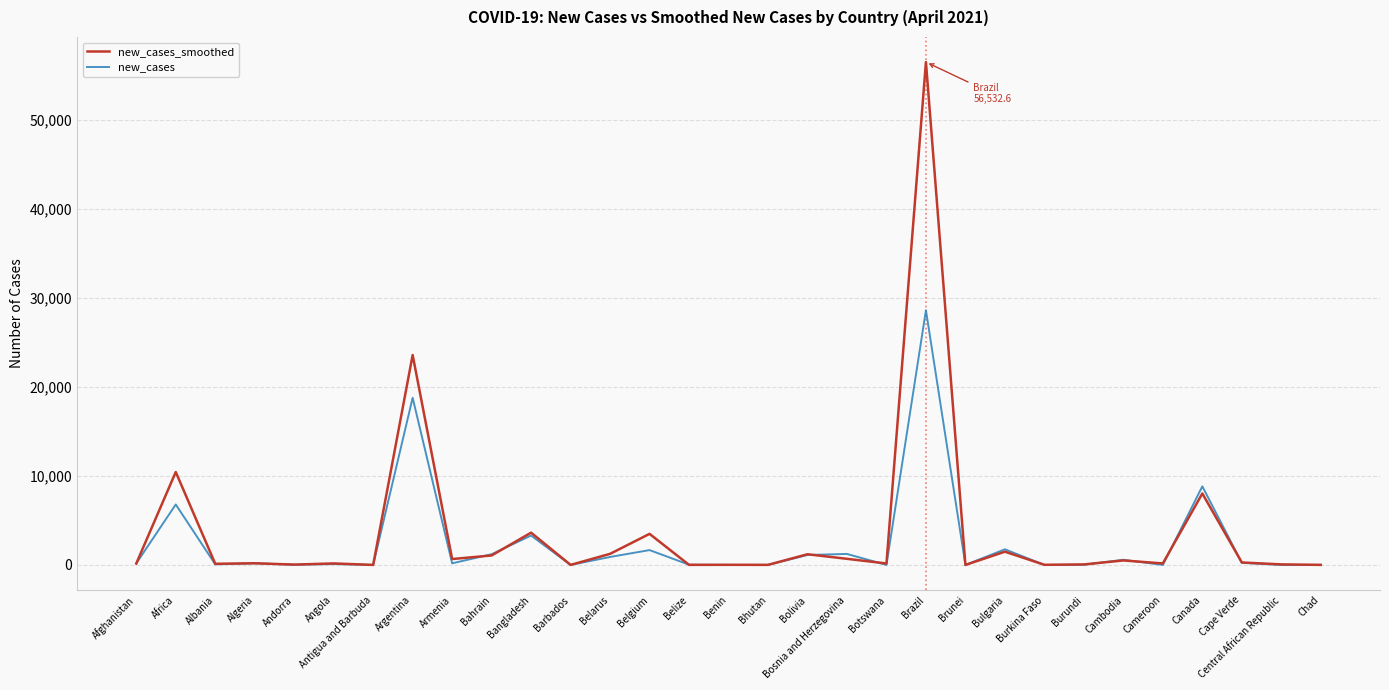

True or false: new_cases has more than 2 points higher than both neighbors.

True